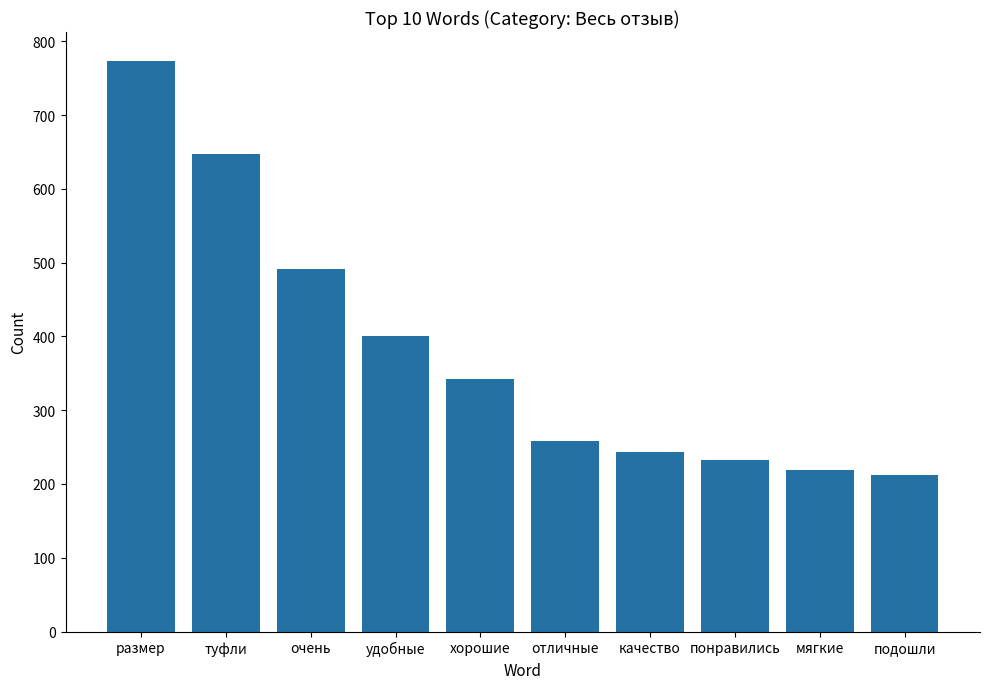

What is the label of the 9th bar from the left?

мягкие